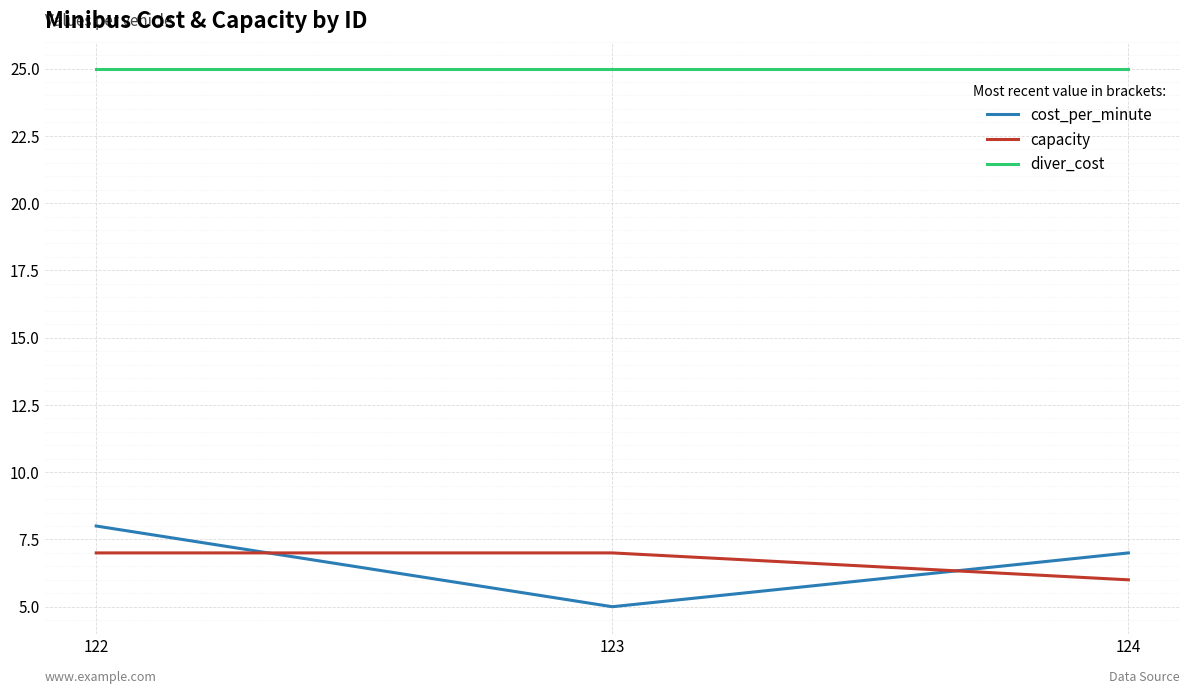

True or false: capacity has a value of 6 at 124.

True